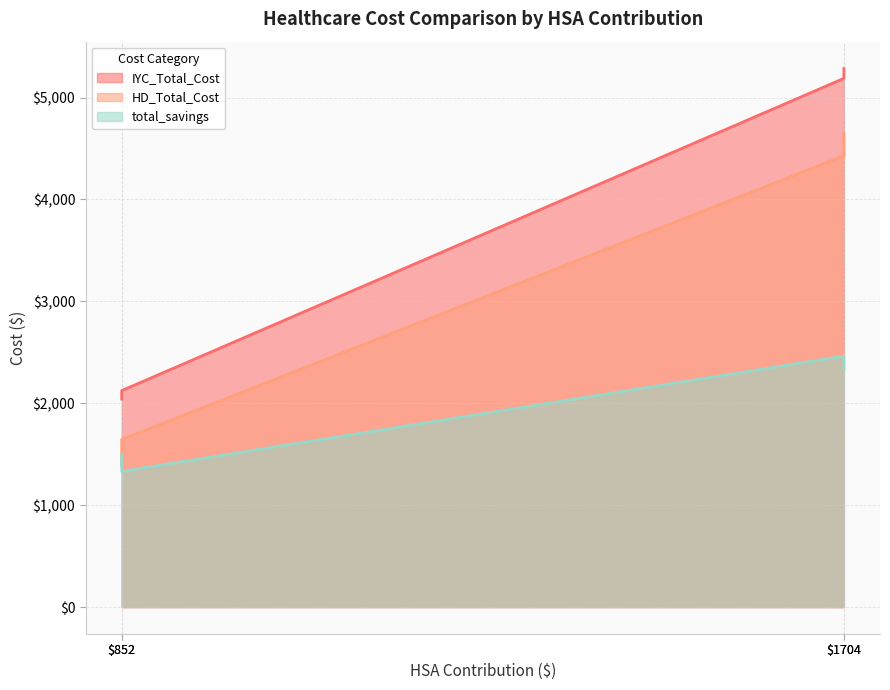

What is the sum of all total_savings values?

7629.1